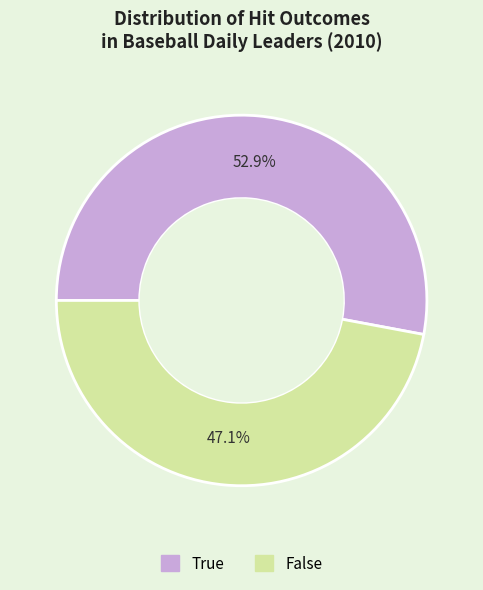

Combined, what portion of the pie is False and True?

100.0%